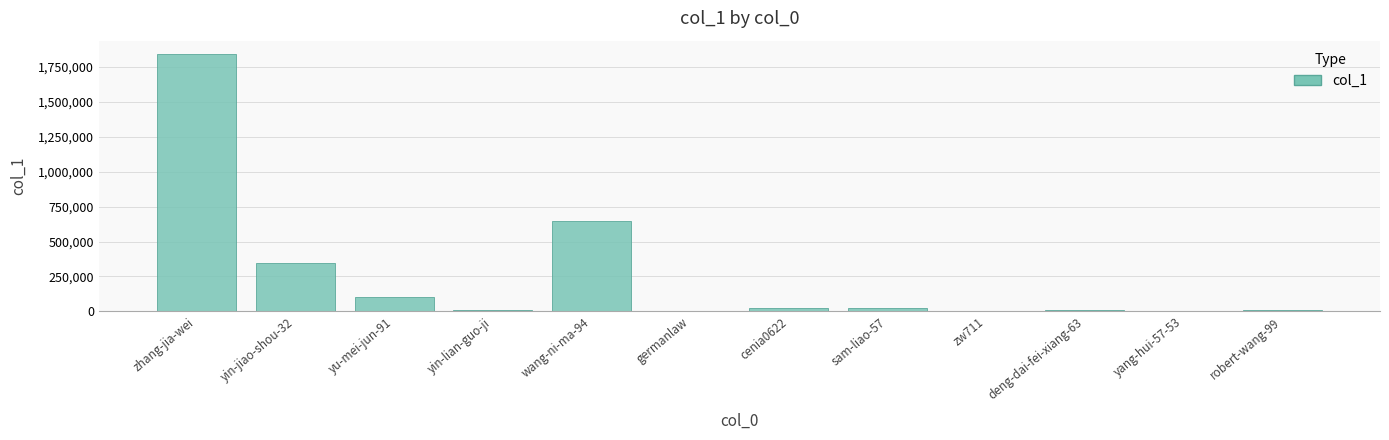

Which category has the highest value across all series?

zhang-jia-wei